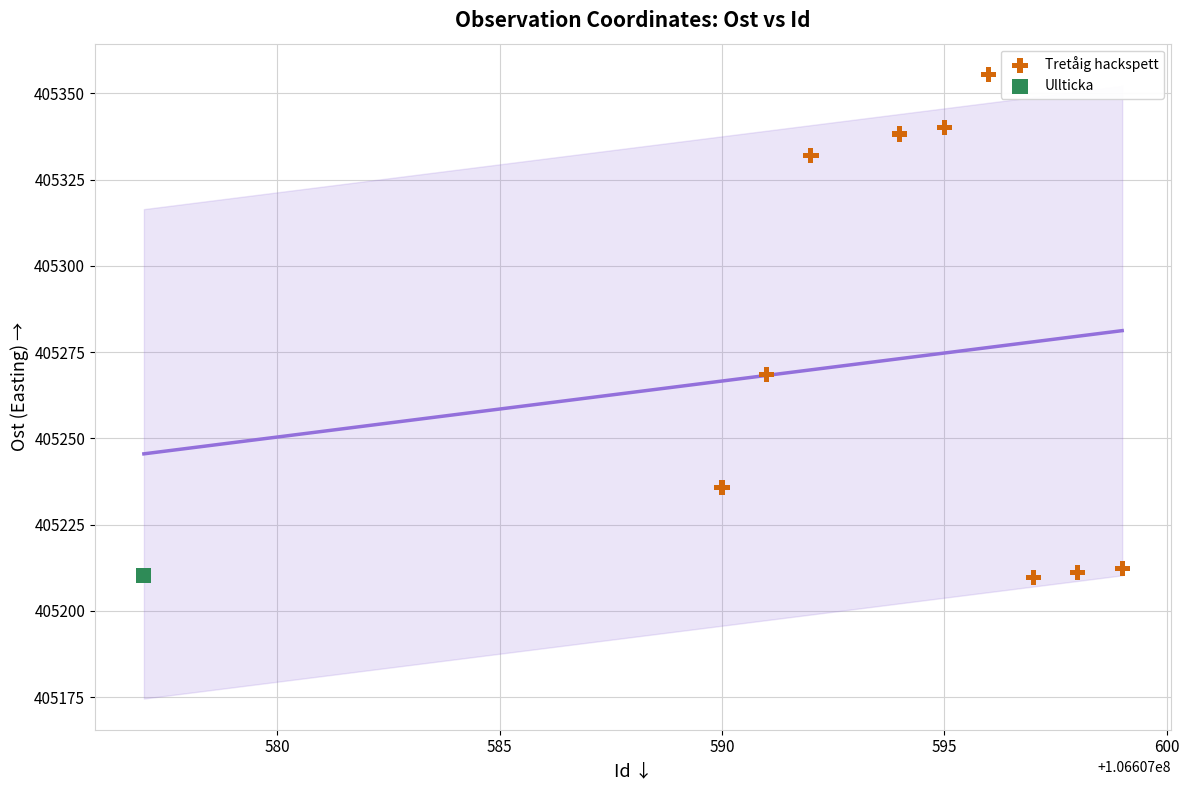

What are all the series names shown in the legend?

Tretåig hackspett, Ullticka